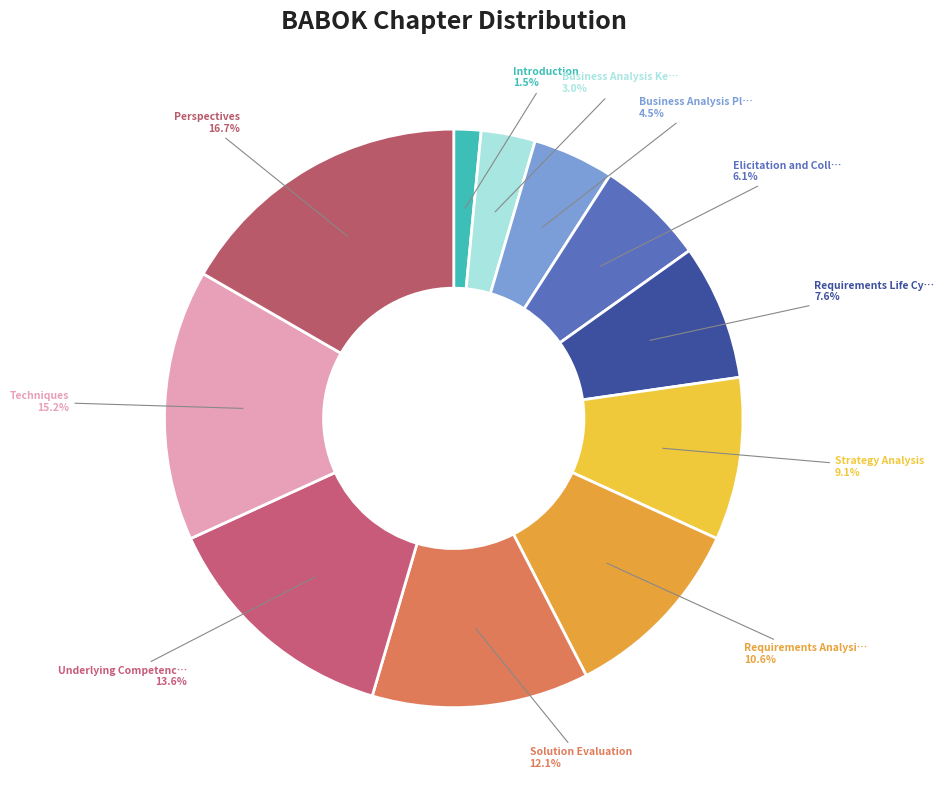

How many slices are in this pie chart?

11